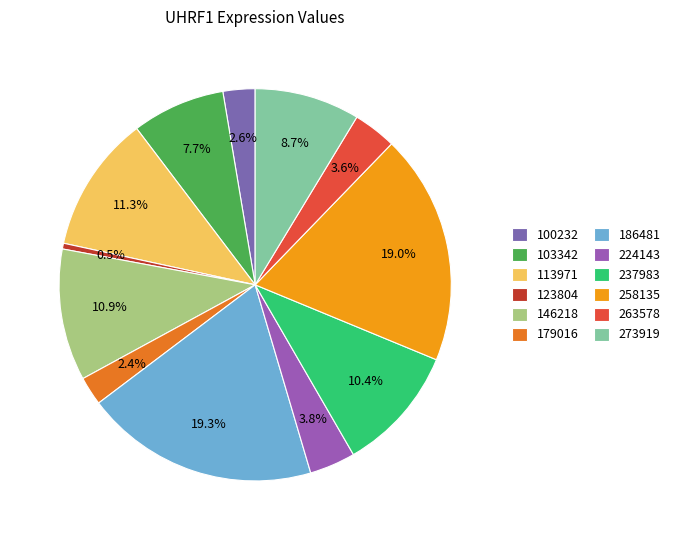

Do 179016 and 100232 together represent more than half of the pie?

No